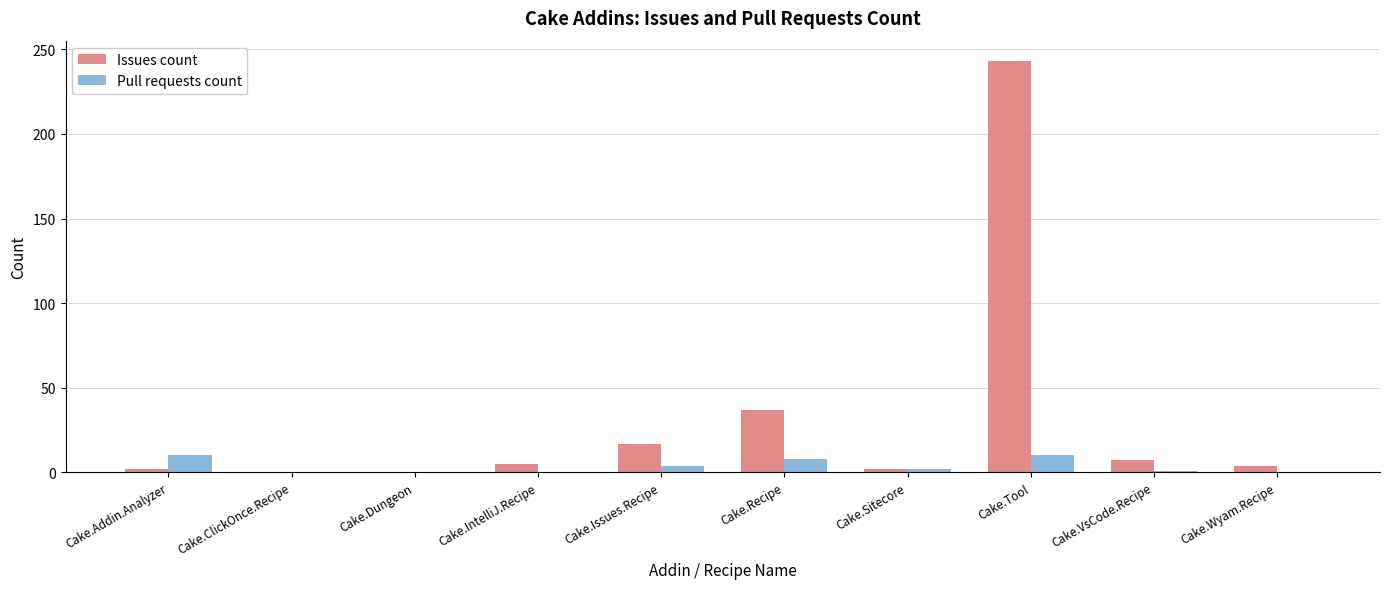

What is the sum of all Issues count values?

317